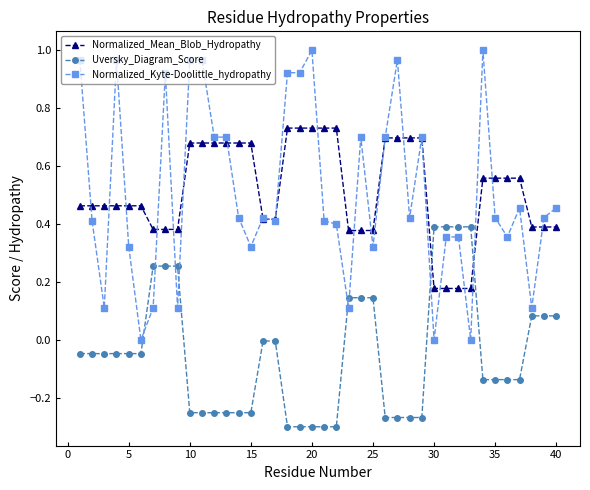

After their last crossing, which series has the higher values: Normalized_Mean_Blob_Hydropathy or Uversky_Diagram_Score?

Normalized_Mean_Blob_Hydropathy